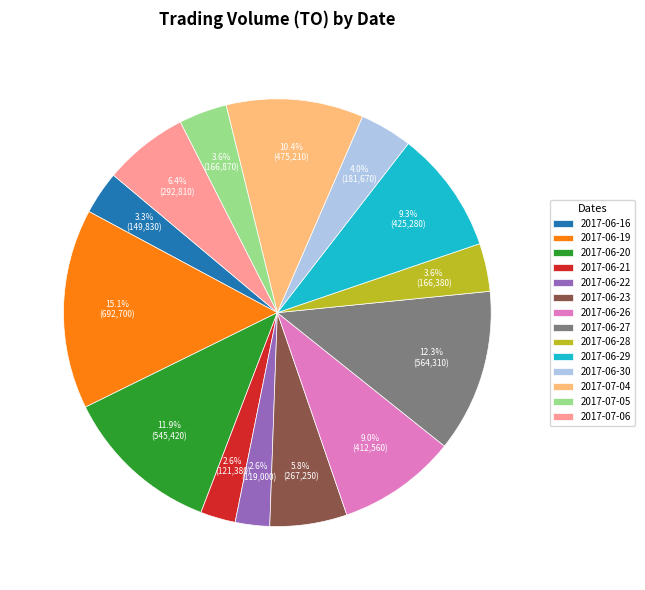

Is 2017-06-16 the majority of the pie?

No